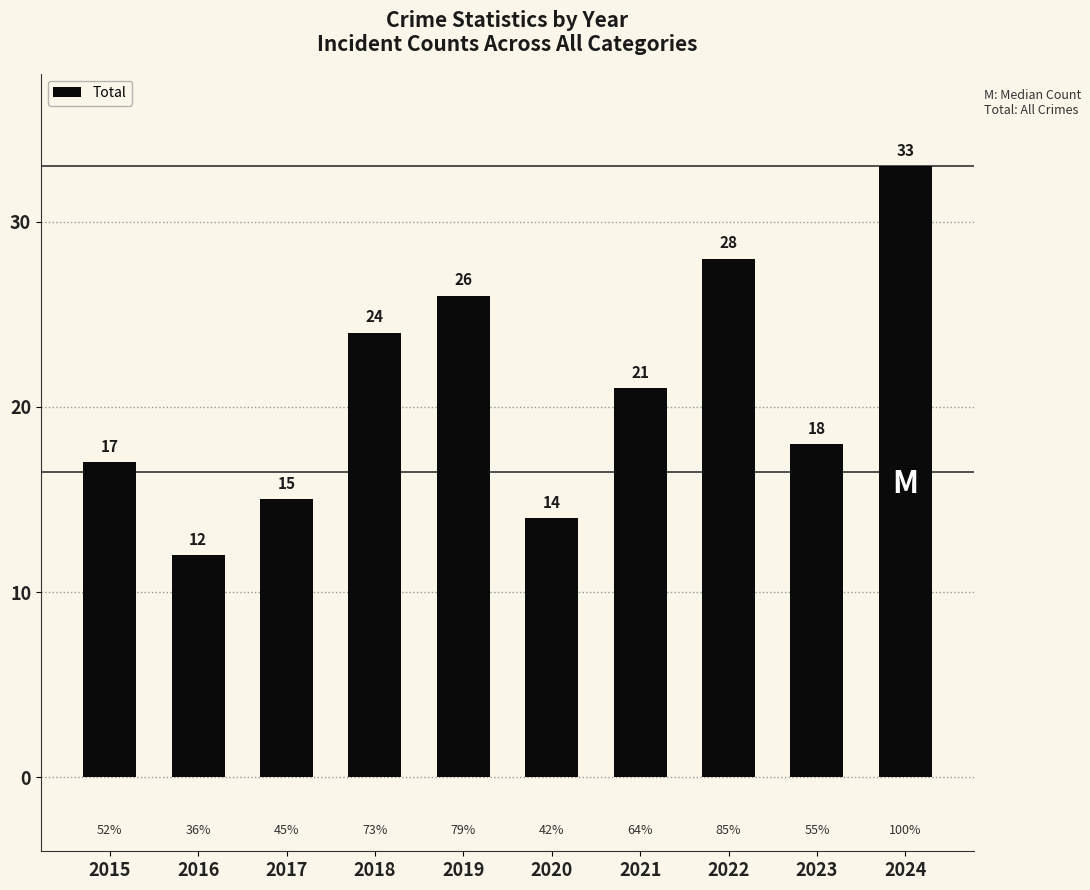

How many data points are less than 21?

5